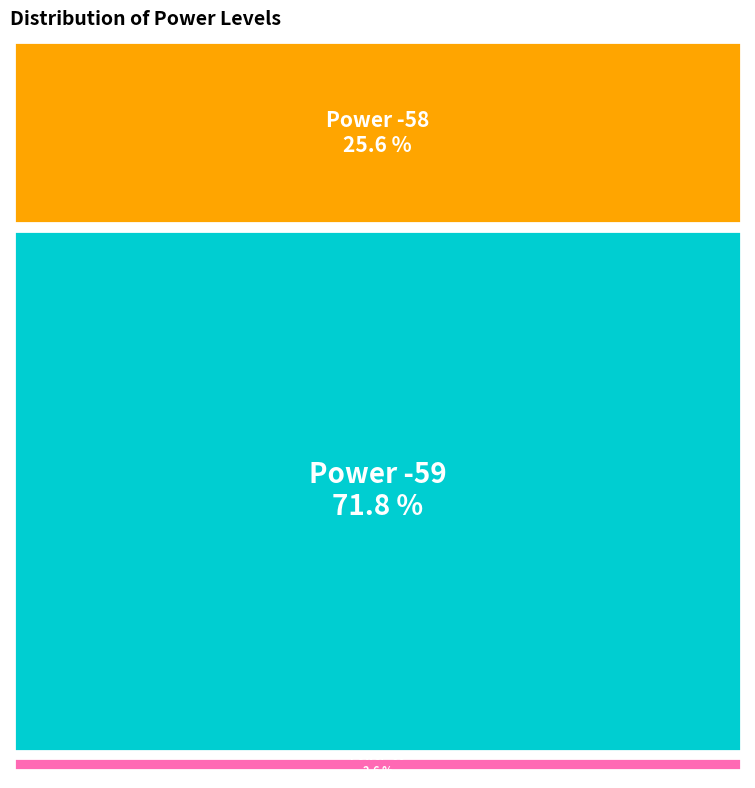

Is Power -57 the majority of the pie?

No